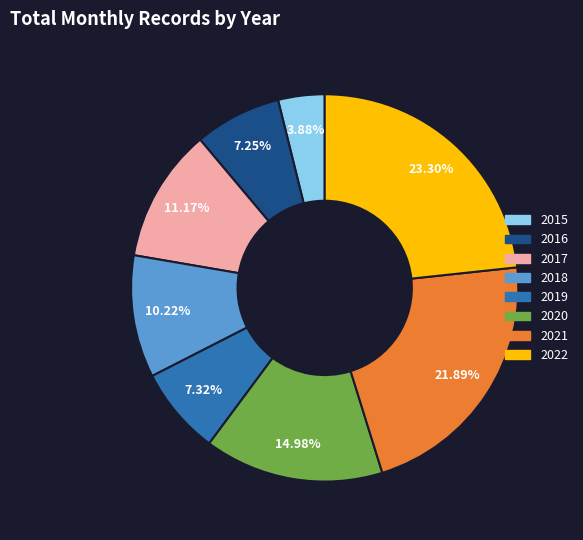

True or false: 2017 accounts for 19% of the total.

False